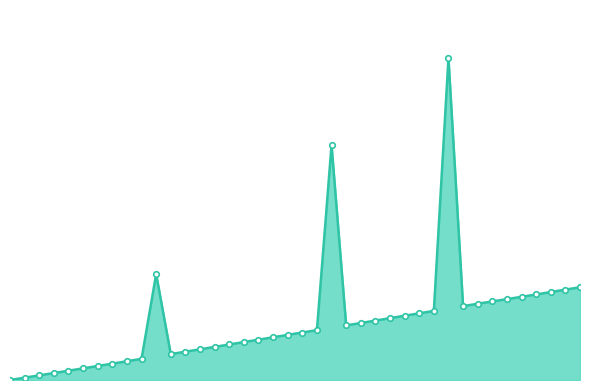

What is the value of the 15th point from the left?

64.2